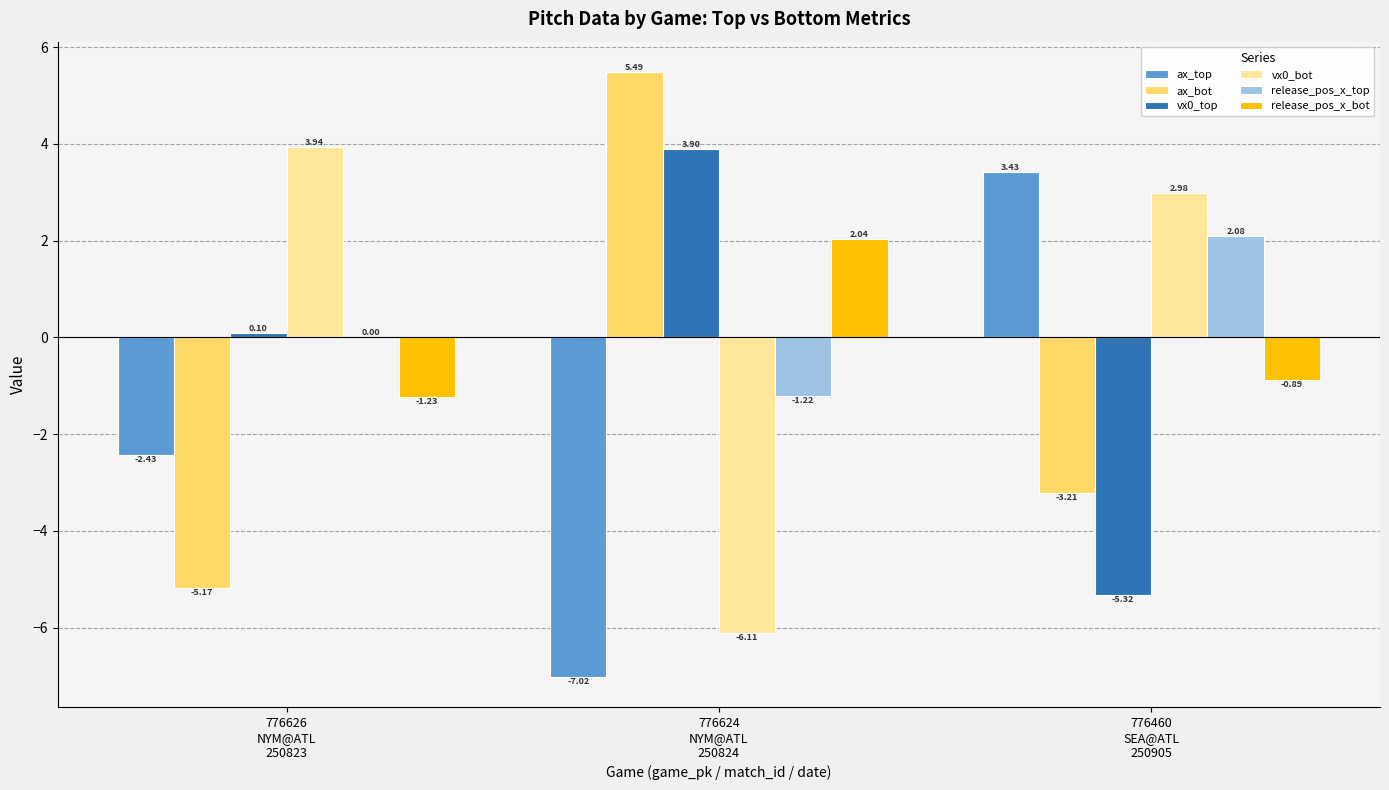

Which series has the largest total across all categories?

release_pos_x_top